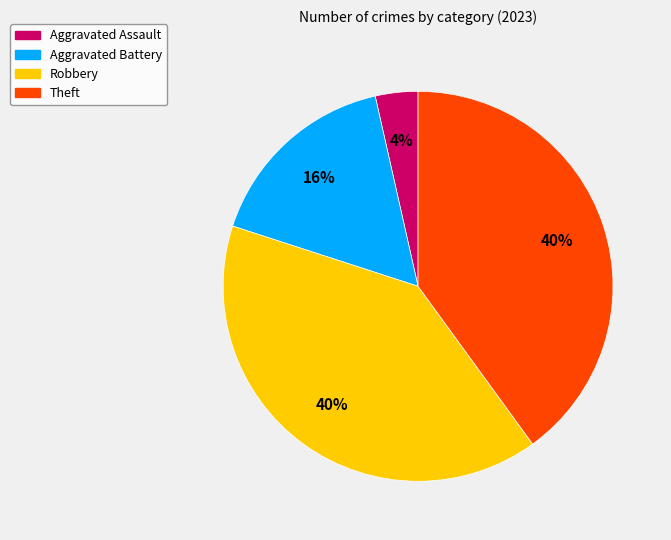

How many slices are in this pie chart?

4